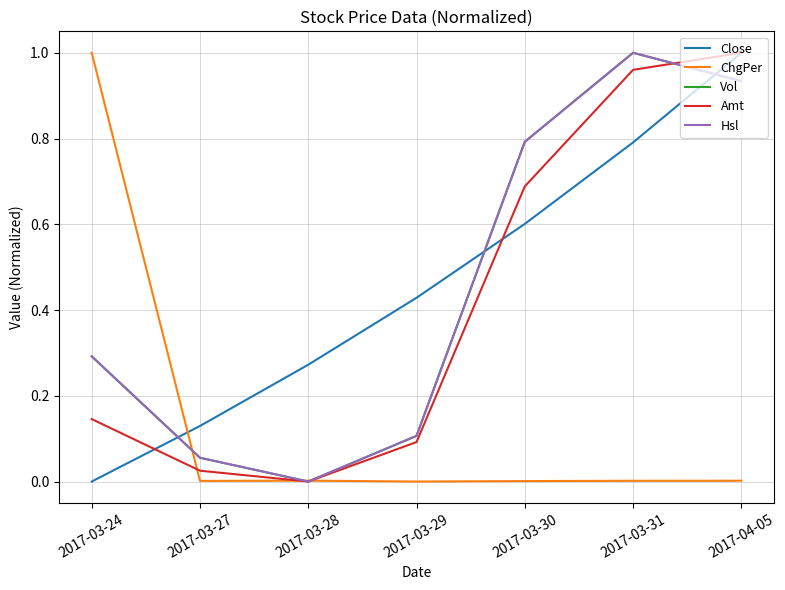

Reading left to right, list all the values displayed in this chart.

Close: 0.0	0.1	0.3	0.4	0.6	0.8	1.0
ChgPer: 1.0	0.0	0.0	0.0	0.0	0.0	0.0
Vol: 0.3	0.1	0.0	0.1	0.8	1.0	0.9
Amt: 0.1	0.0	0.0	0.1	0.7	1.0	1.0
Hsl: 0.3	0.1	0.0	0.1	0.8	1.0	0.9